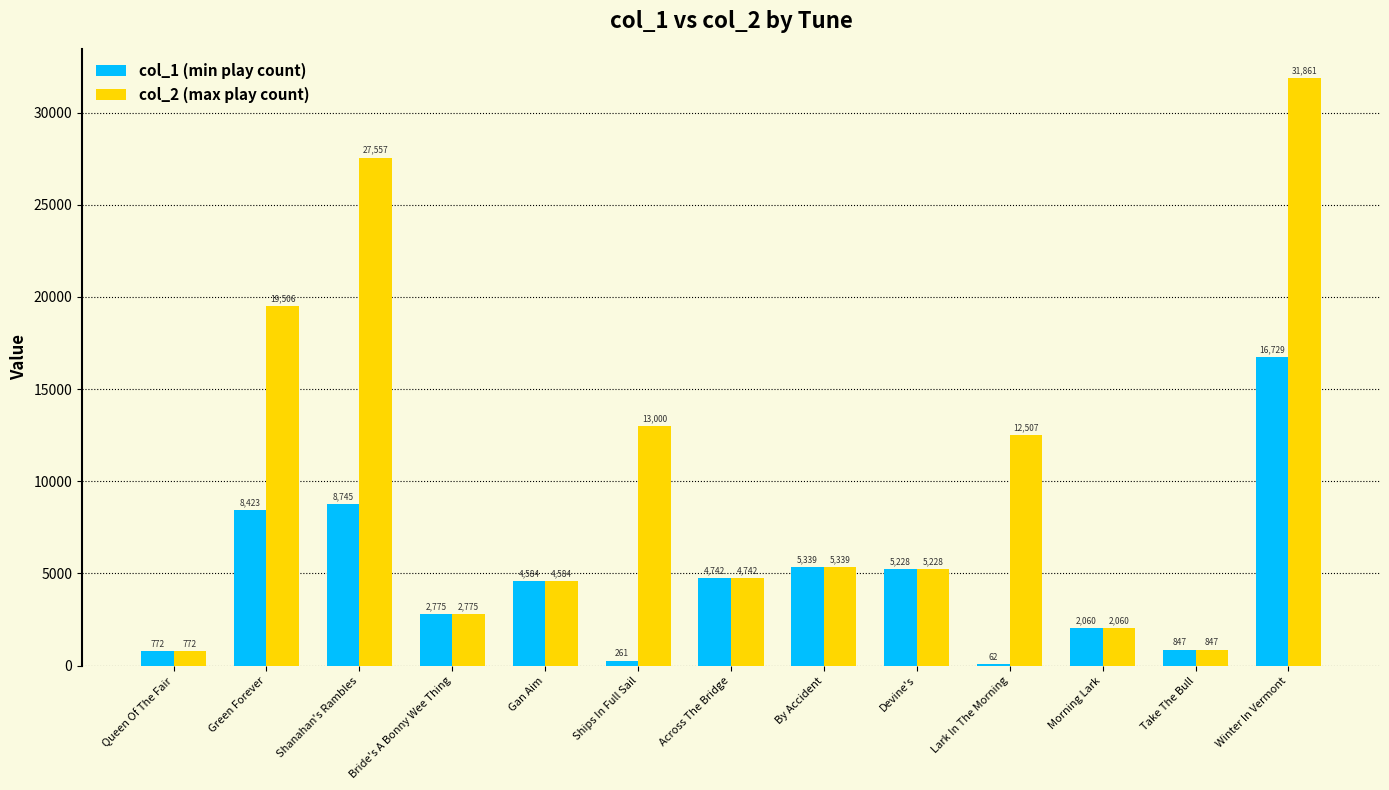

At which category does the chart reach its peak across all series?

Winter In Vermont